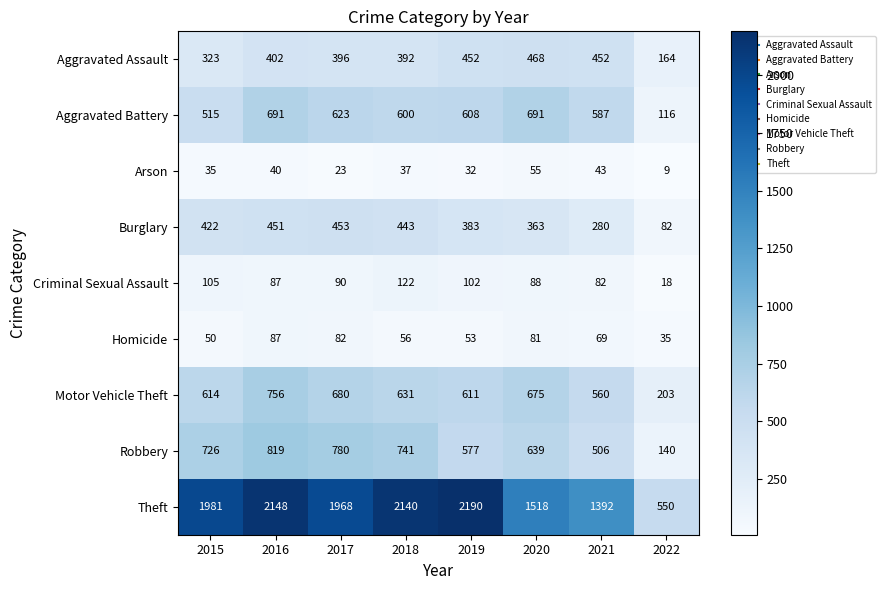

At which label is Motor Vehicle Theft closest to 479?

2021